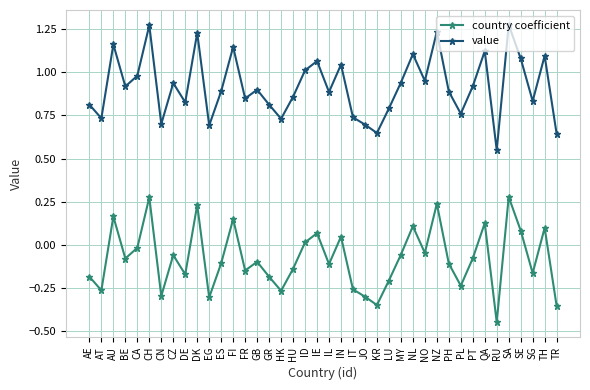

What are all the series names shown in the legend?

country coefficient, value